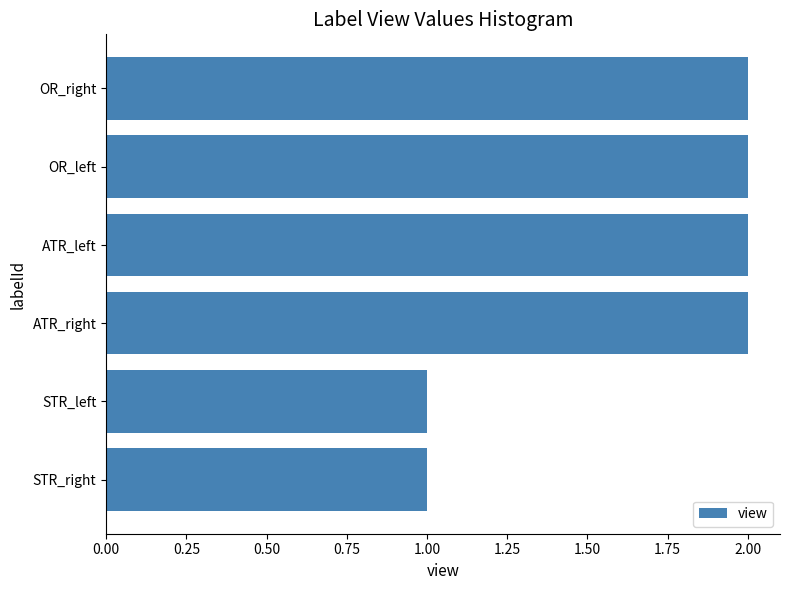

The value at OR_right is 1. True or false?

False